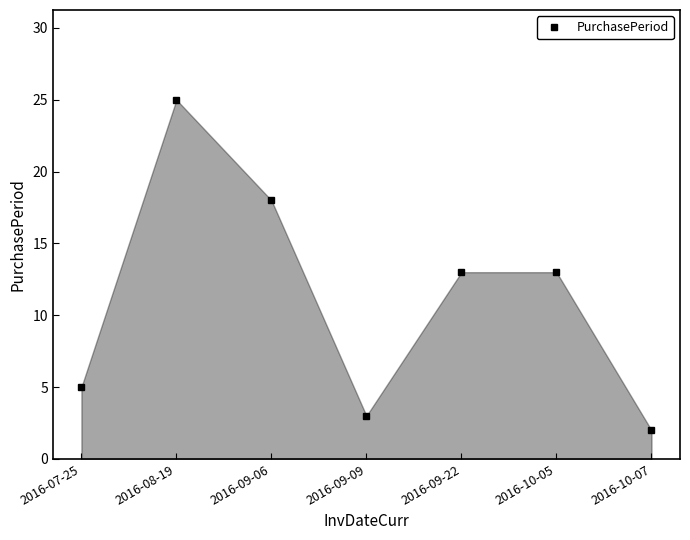

True or false: the data shows 32 at 2016-09-06.

False